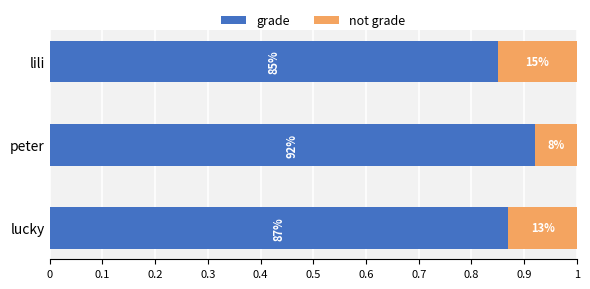

What are all the series names shown in the legend?

grade, not grade